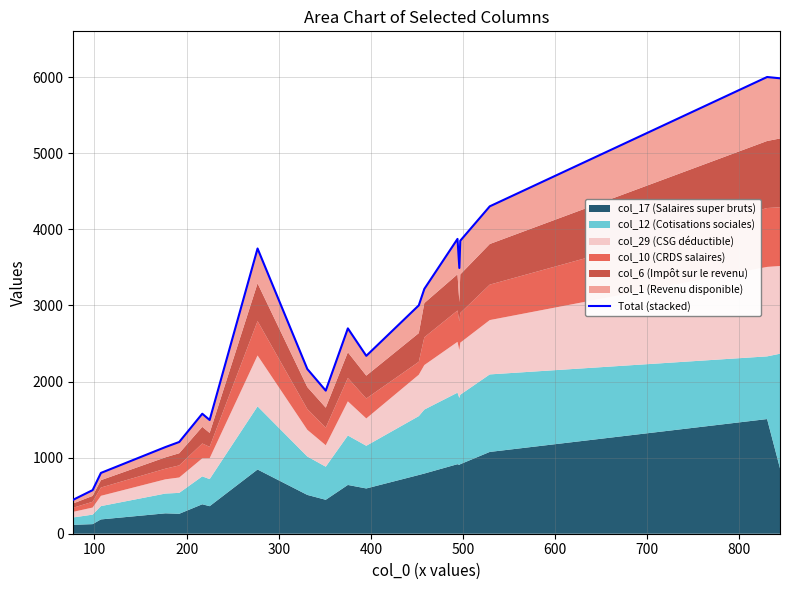

What is the value of the 9th point from the left?

2165